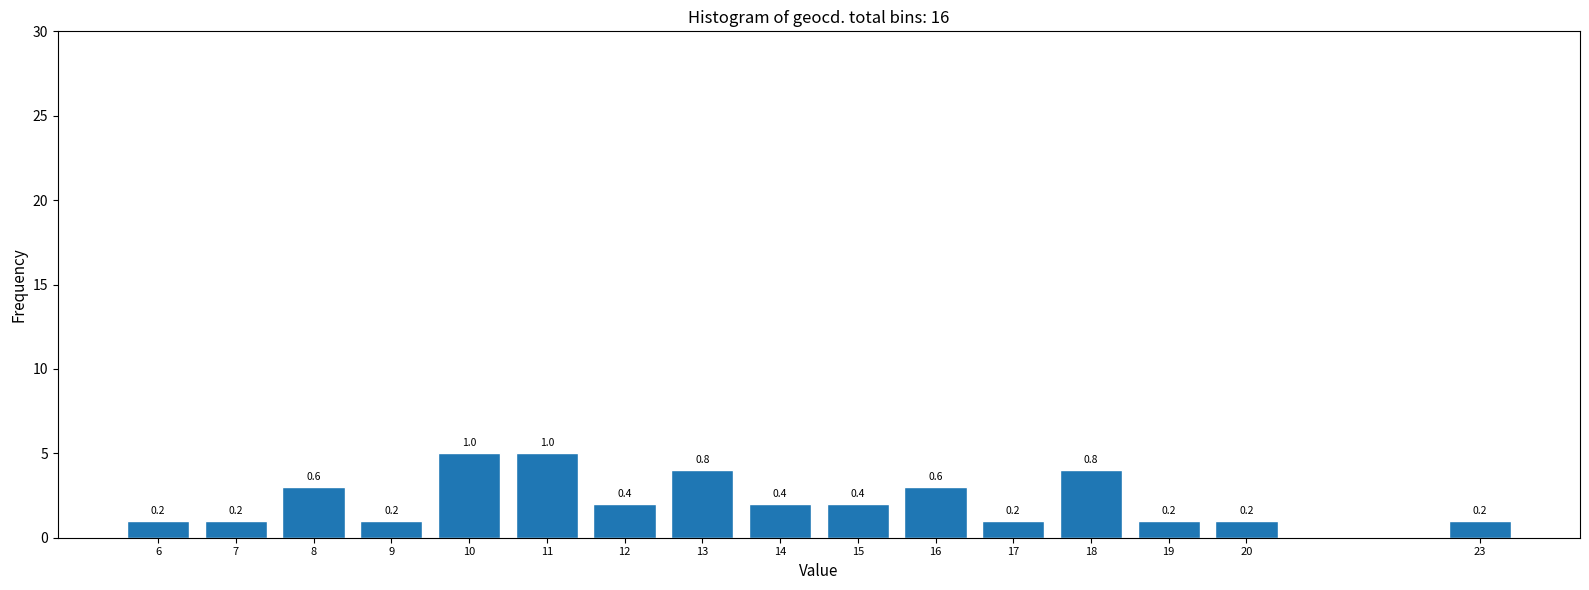

How many bars are there in total?

16